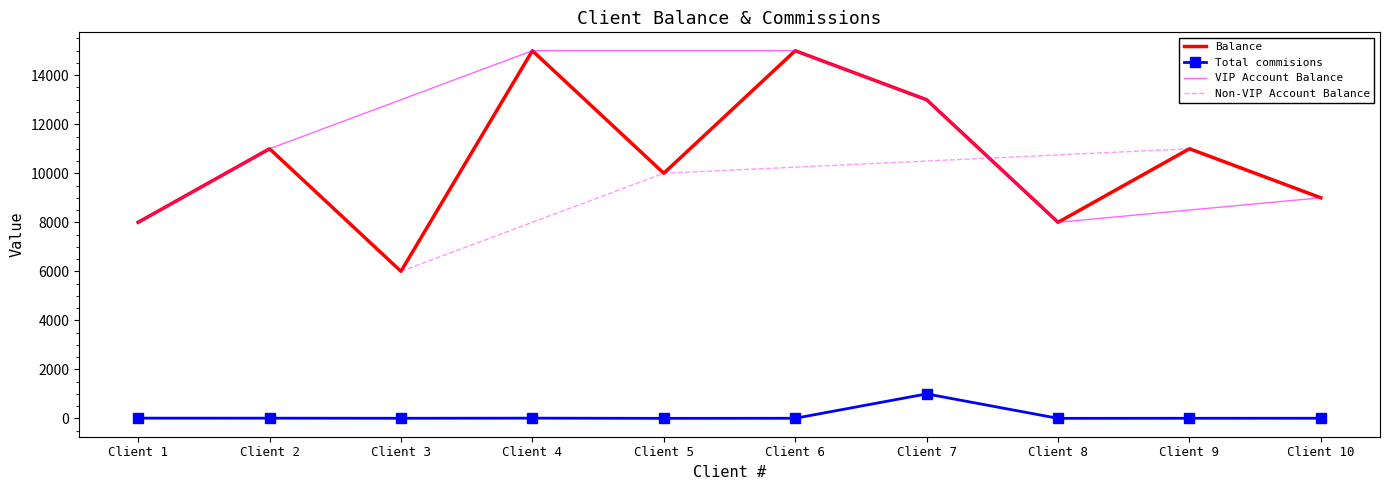

Read the Balance value at Client 7.

13000